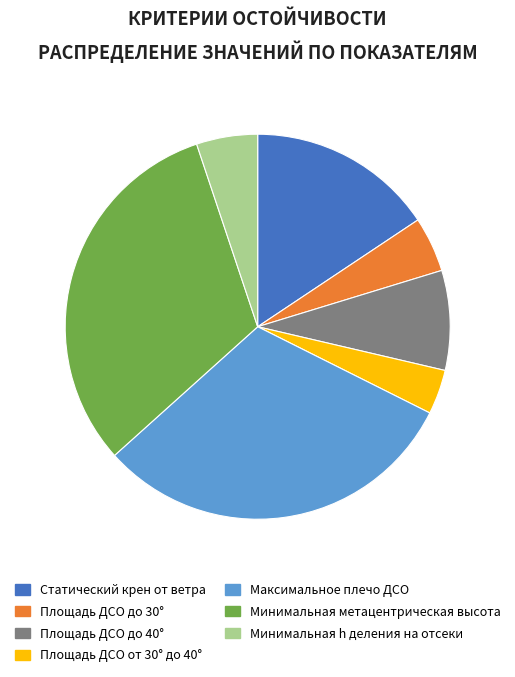

Which has a higher value, Статический крен от ветра or Минимальная метацентрическая высота?

Минимальная метацентрическая высота